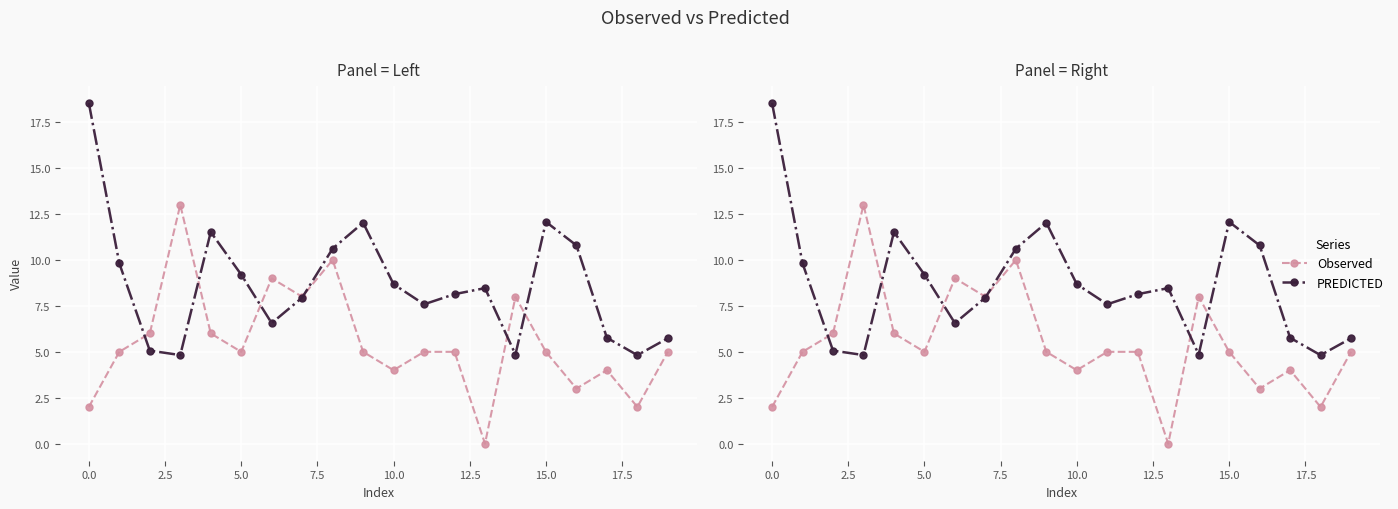

List the series in order of their overall mean, highest first.

PREDICTED, Observed